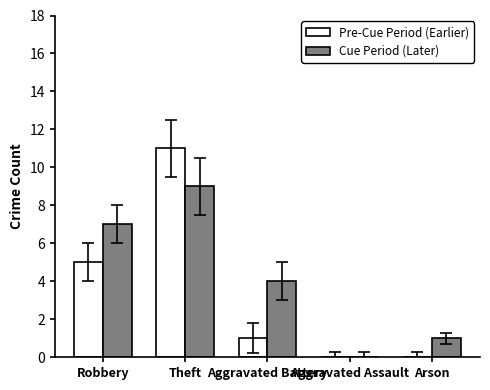

Between Theft and Arson, which series saw the biggest shift?

Pre-Cue Period (Earlier)